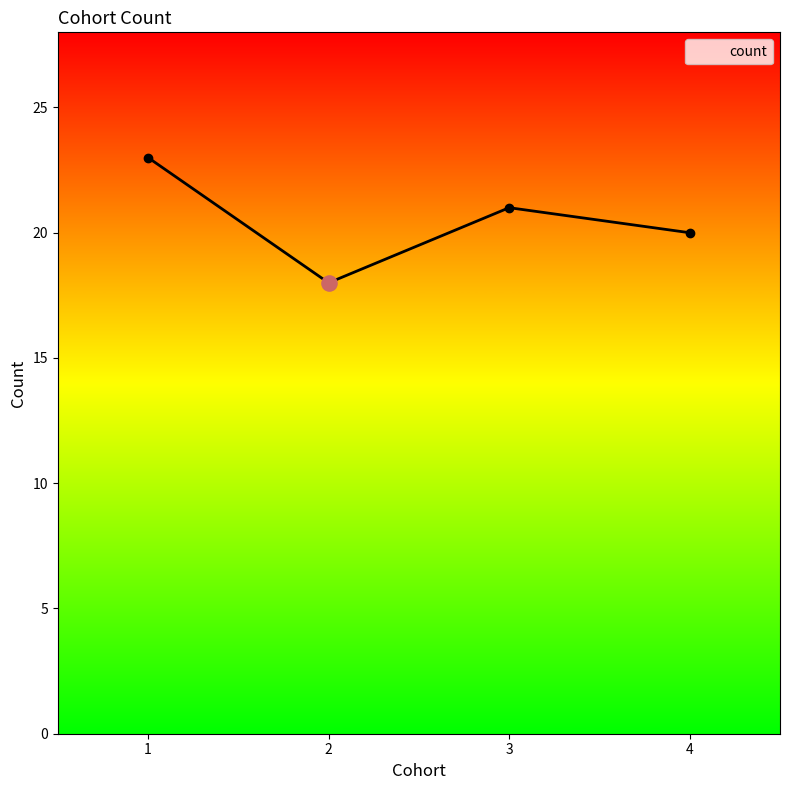

What is the change in value from 2 to 3?

+3